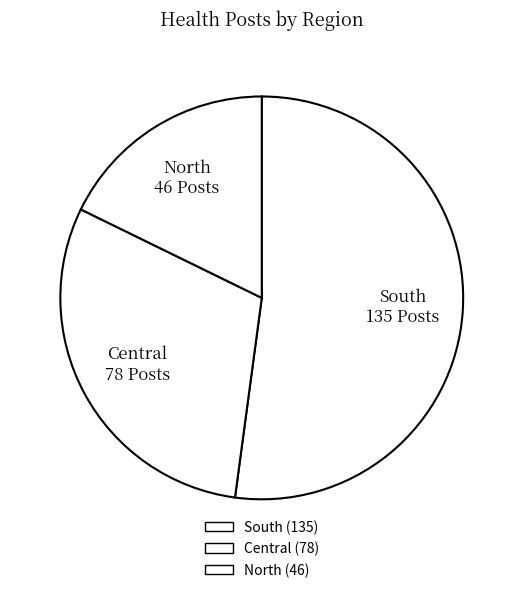

How many segments does this pie chart have?

3